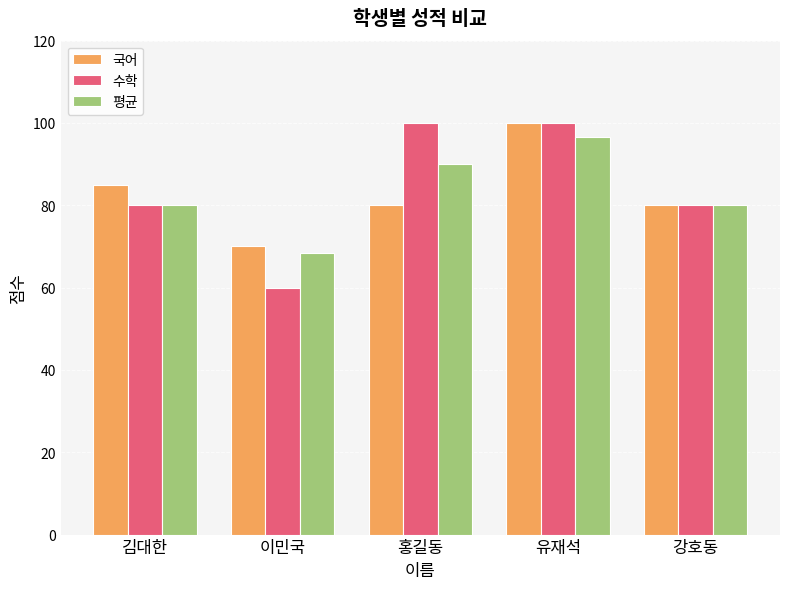

Which series has the largest range (max minus min)?

수학